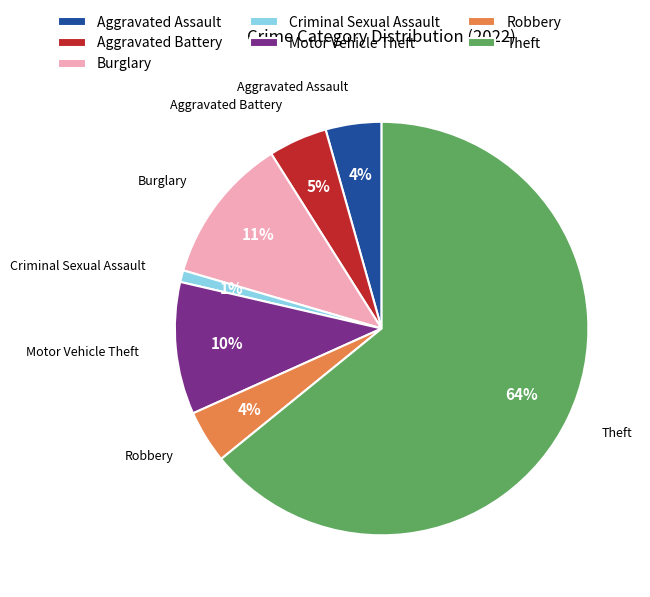

Which slice is the smallest?

Criminal Sexual Assault